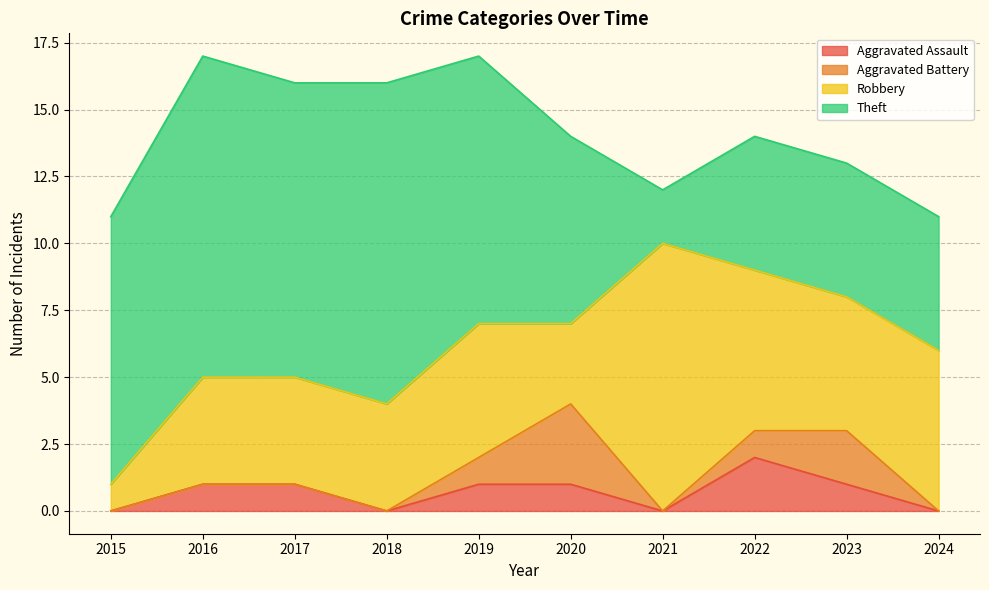

Reading left to right, extract all data points from this chart.

Aggravated Assault: 0	1	1	0	1	1	0	2	1	0
Aggravated Battery: 0	0	0	0	1	3	0	1	2	0
Robbery: 1	4	4	4	5	3	10	6	5	6
Theft: 10	12	11	12	10	7	2	5	5	5